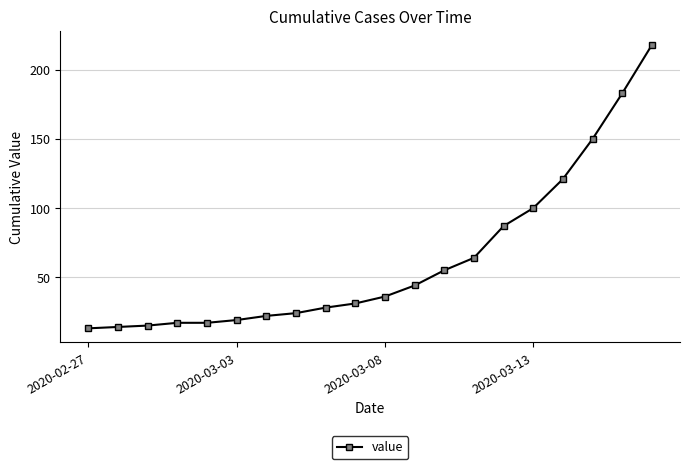

What is the greatest value displayed?

218